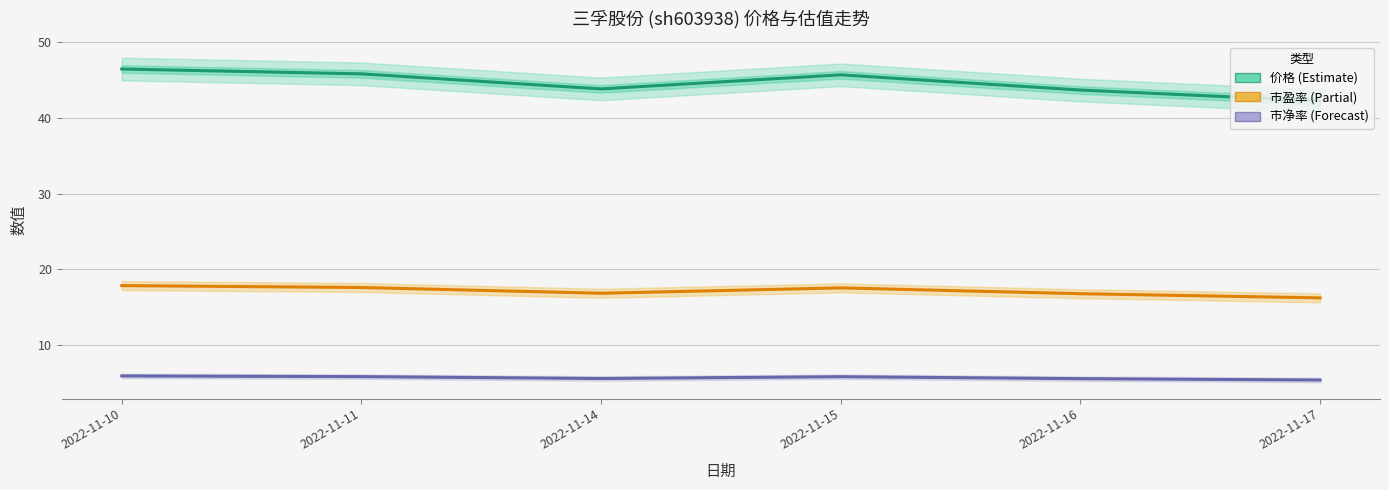

At which category is the sum across all series the highest?

2022-11-10